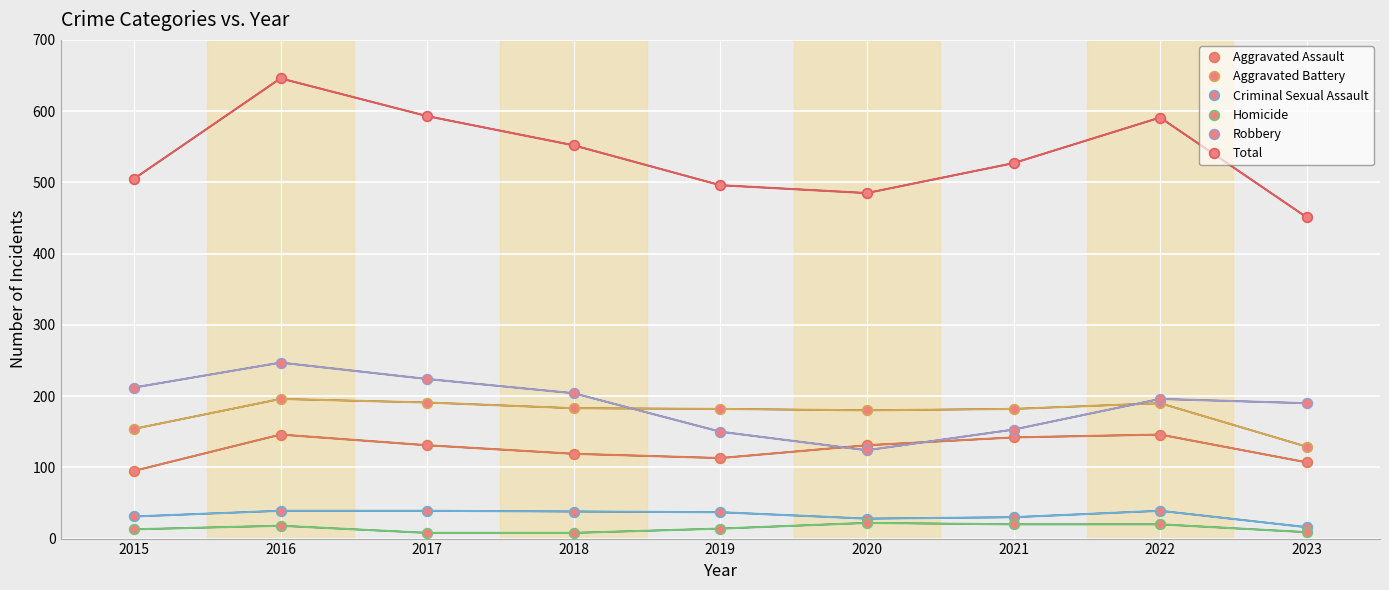

Is the value of Aggravated Assault at 2021 greater than the value of Aggravated Battery at 2015?

No